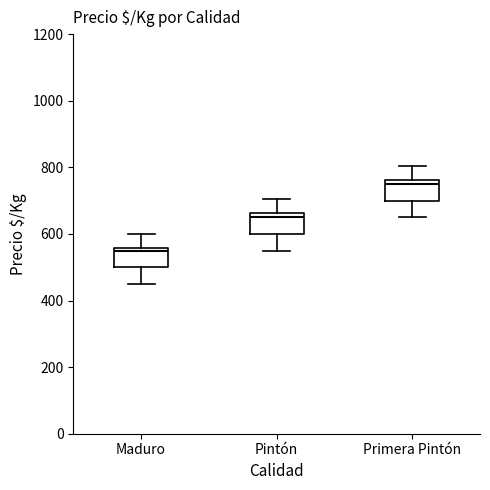

Which box has the lowest median line?

Maduro